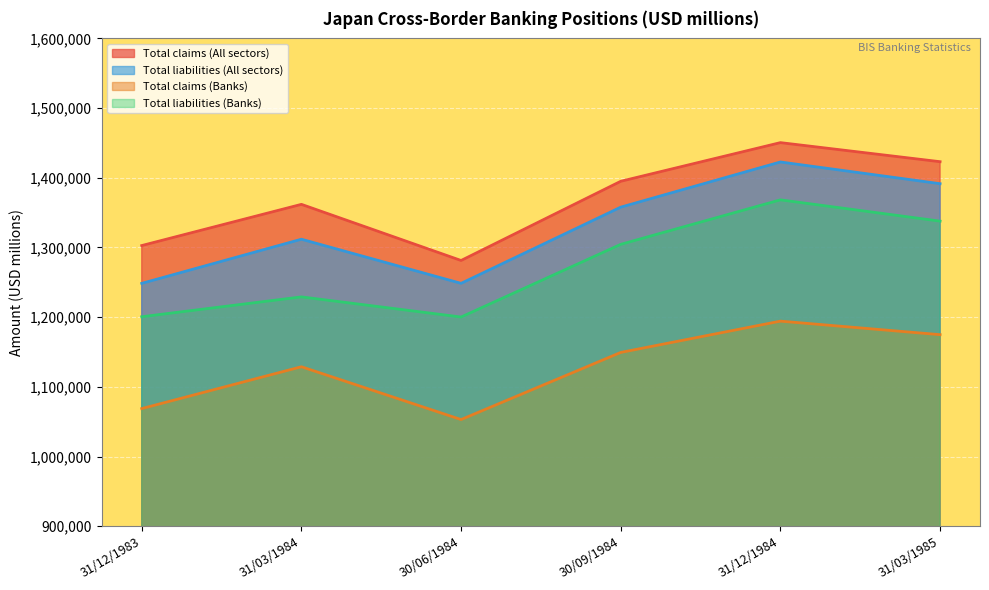

What is the difference between the second highest and second lowest values in the Total claims (All sectors) series?

120325